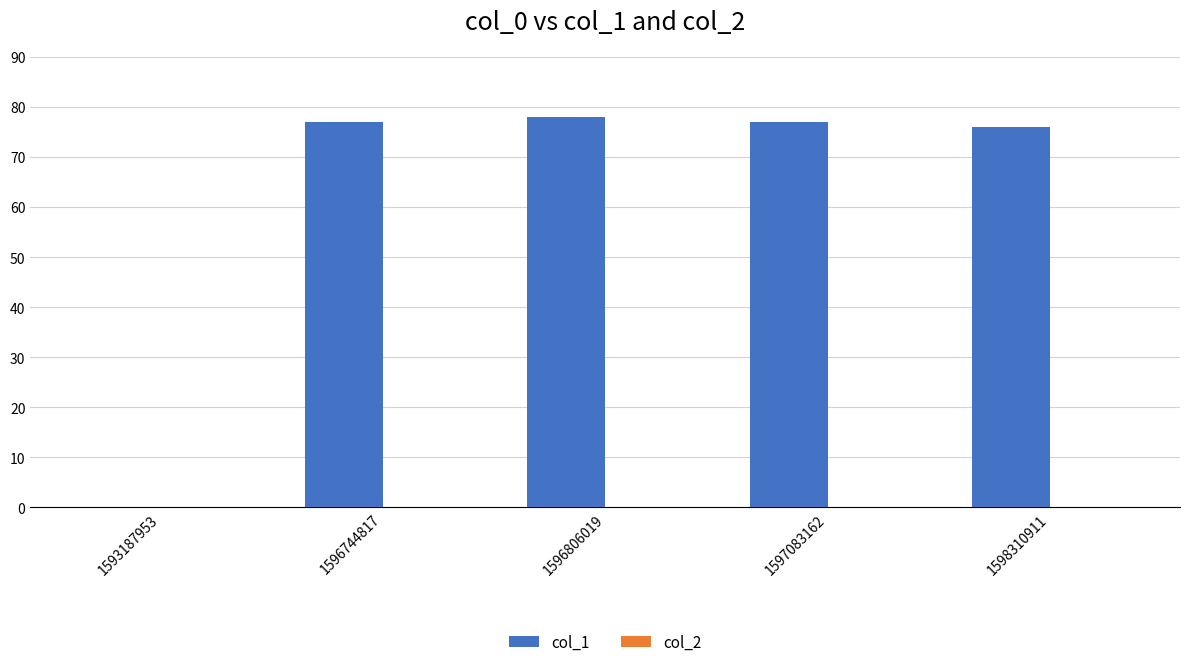

Approximately how many times larger is the value at 1598310911 compared to 1596806019?

1.0